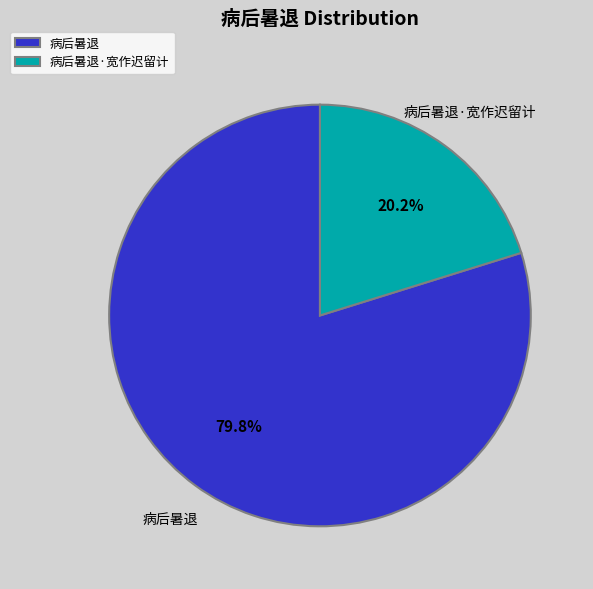

Count the number of slices in the pie.

2